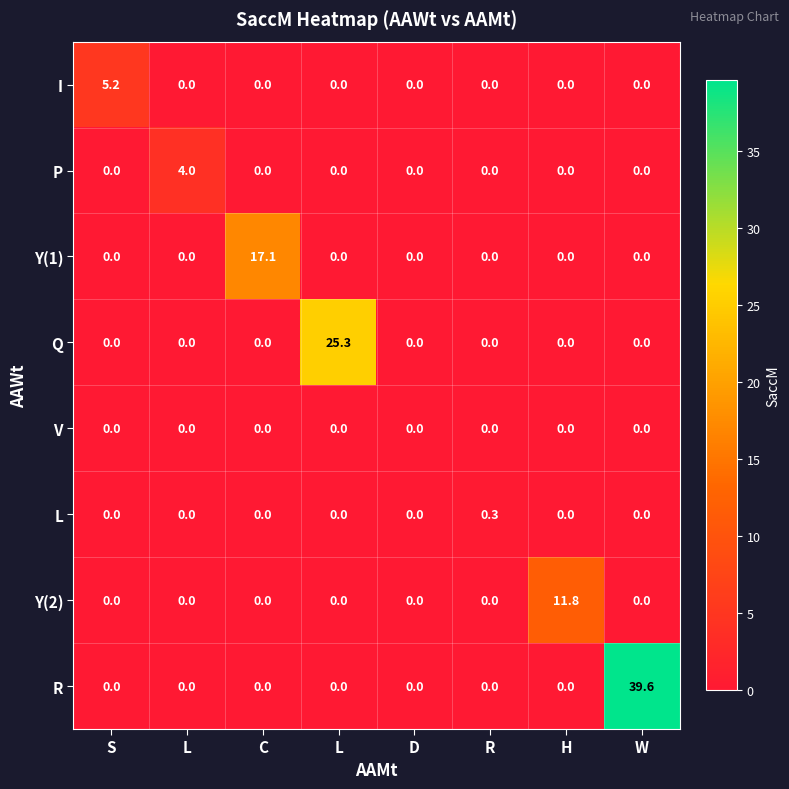

What is the difference between the highest and lowest values at L?

4.0